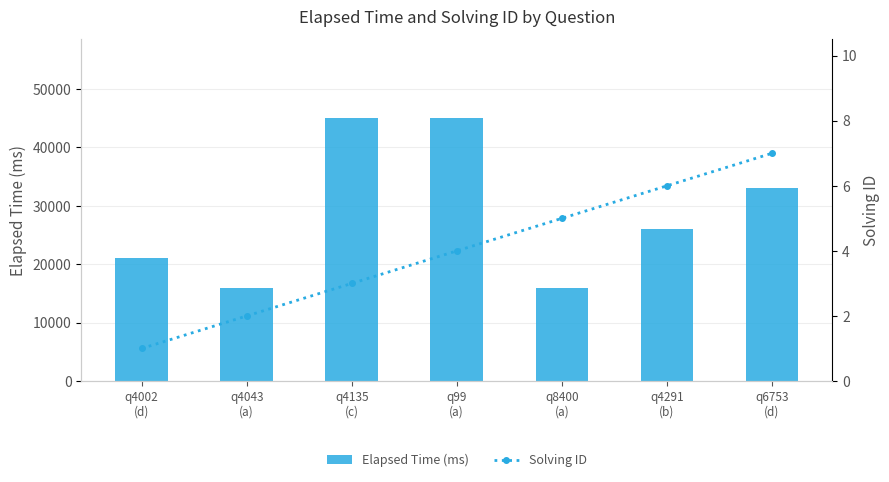

Which label corresponds to the largest value in the chart?

q4135
(c)